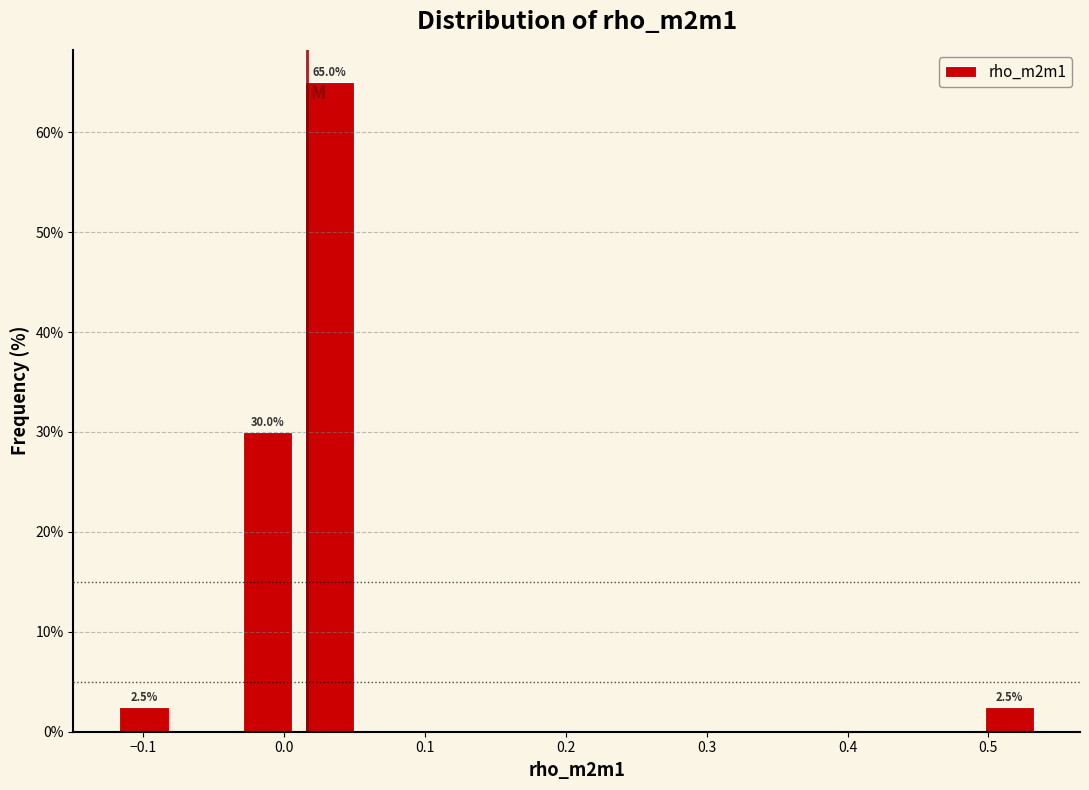

Which range on the x-axis has the tallest bar?

0.01 to 0.05